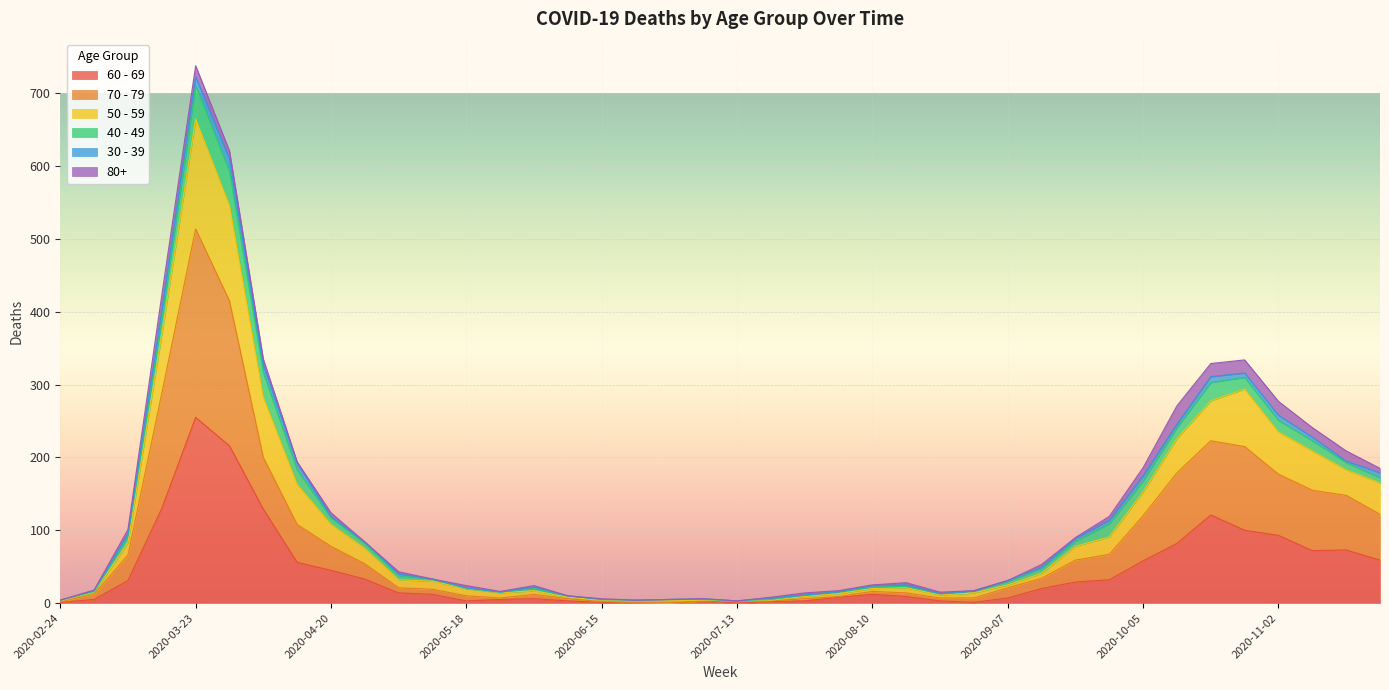

Where is the first local maximum for 60 - 69?

2020-03-23